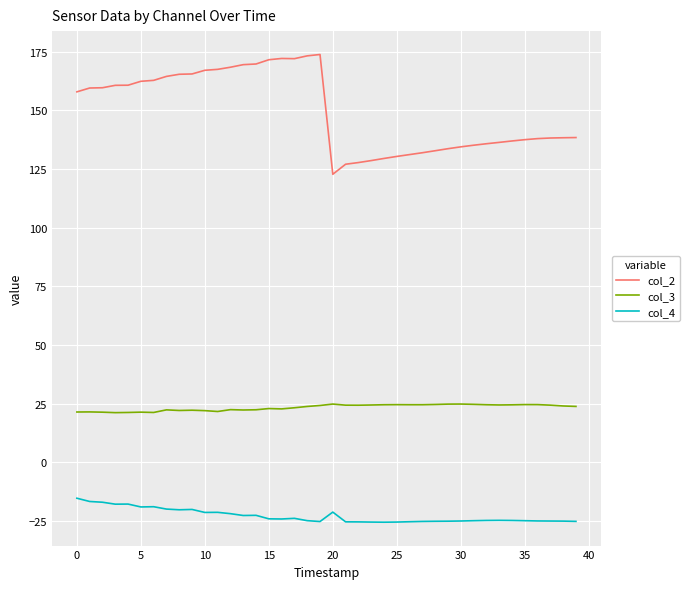

What is the greatest value displayed?

173.8